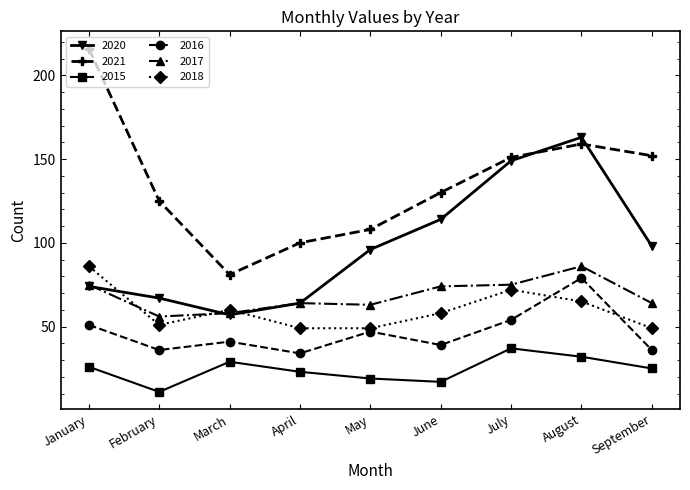

Is it true that 2017 equals 101 at June?

False